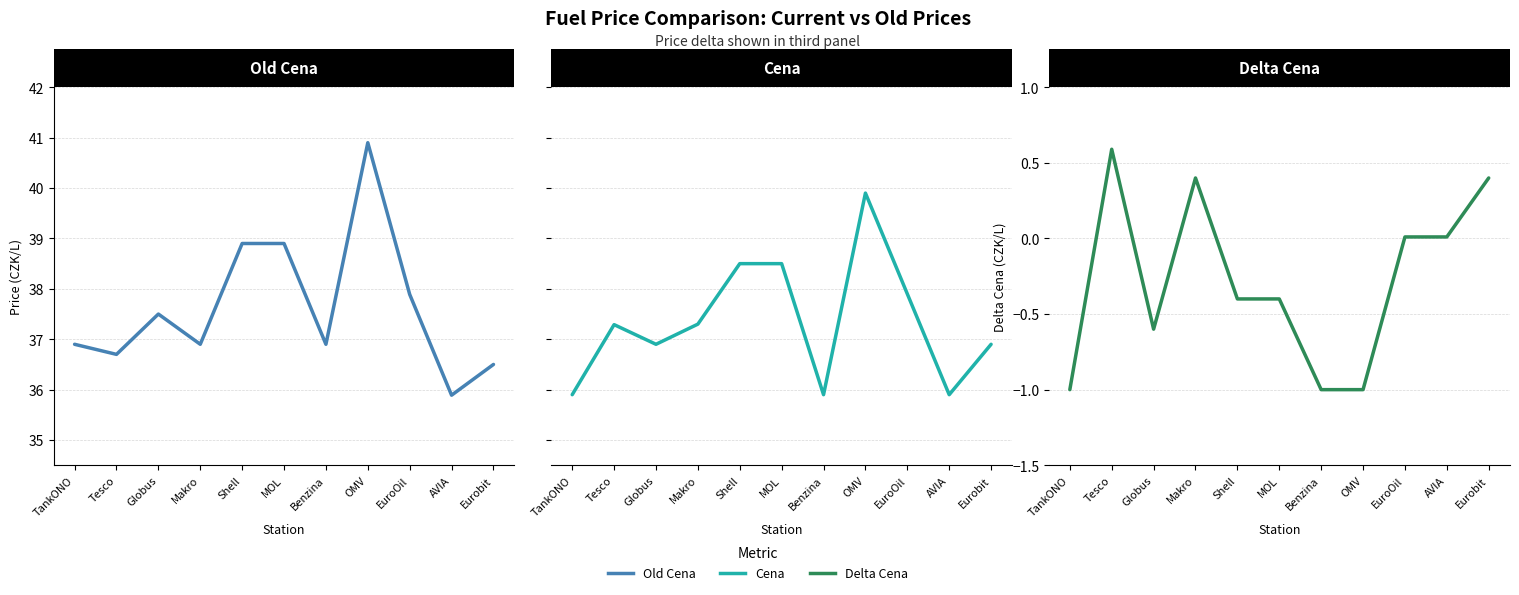

What is the difference between the Cena values at Shell and Globus?

1.6